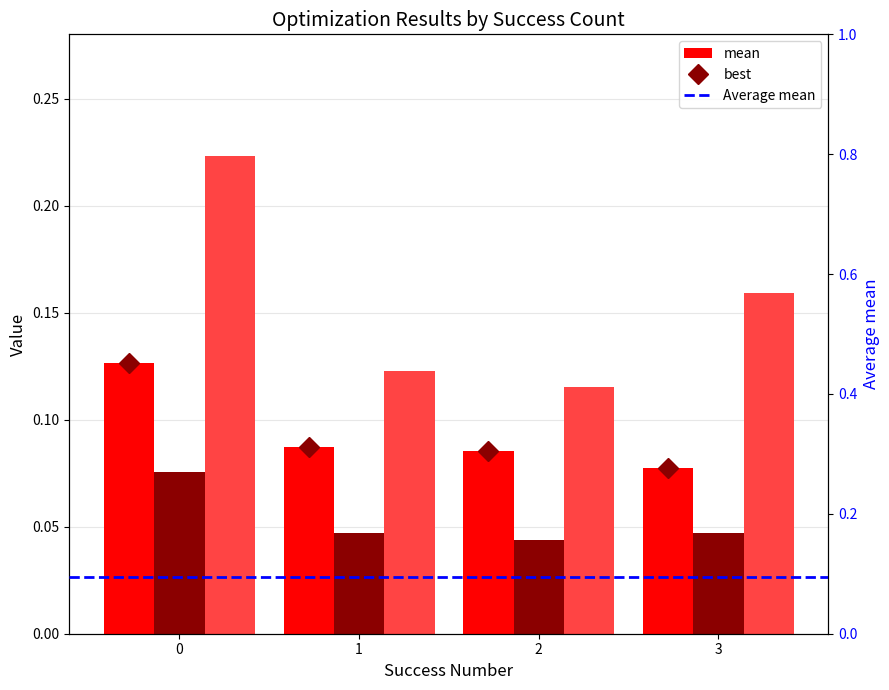

Which series has the largest total across all categories?

worst